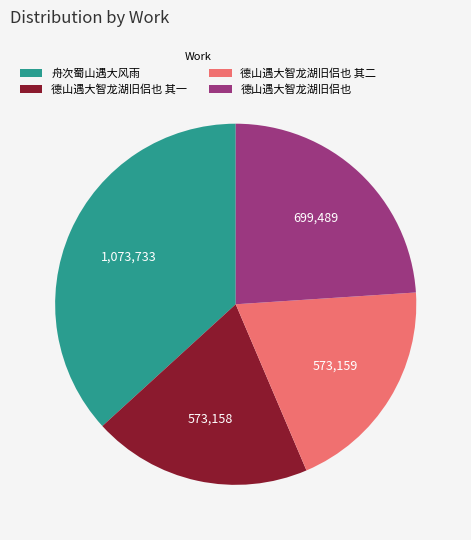

Does any single category account for the majority?

No